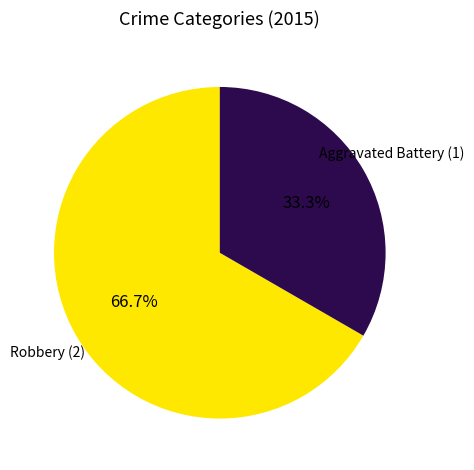

Is there any slice that represents more than half of the pie?

Yes